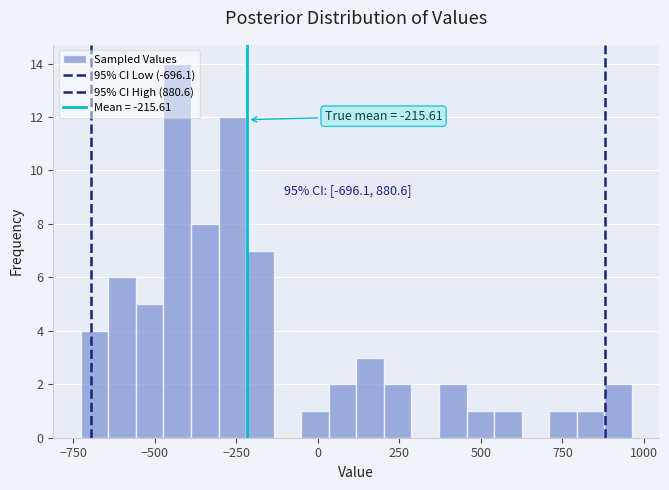

Read against the x-axis, roughly where is the centre of the tallest bar?

-450